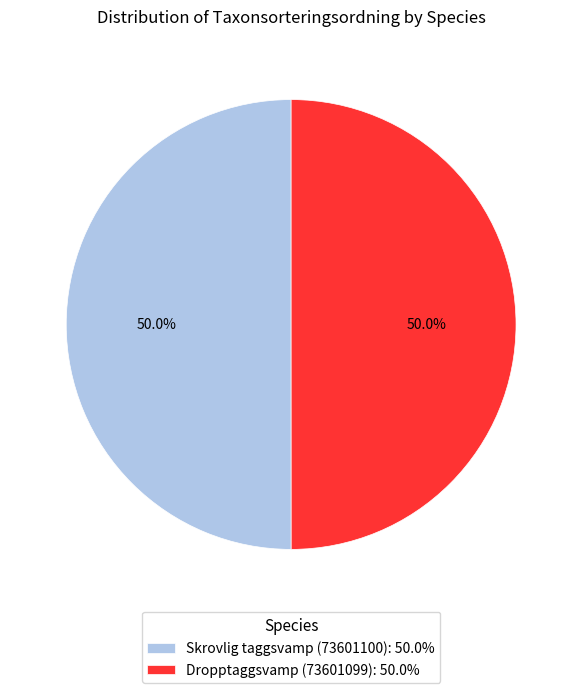

Is it true that Dropptaggsvamp (73601099) is 61% of the pie?

False